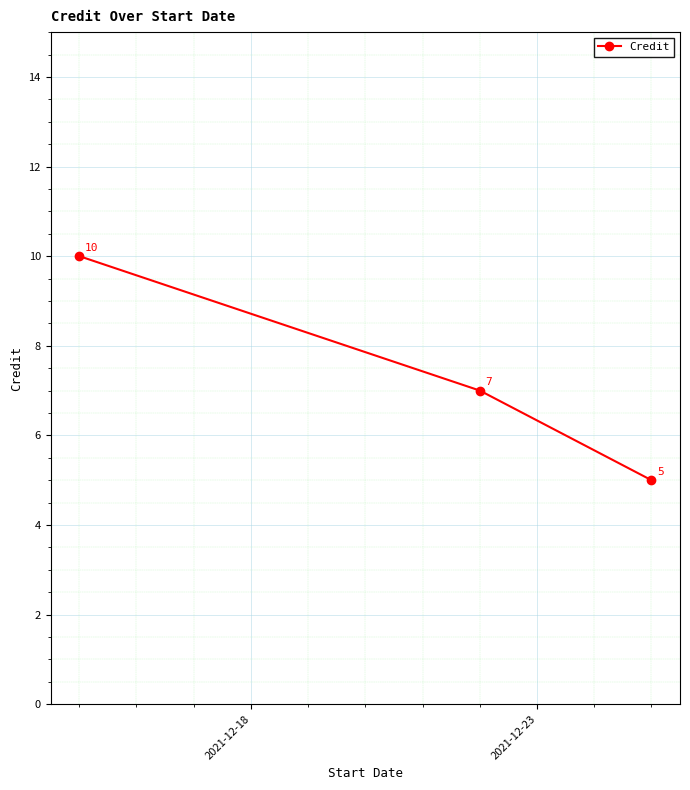

Reading left to right, what are all the values shown in this chart?

10	7	5